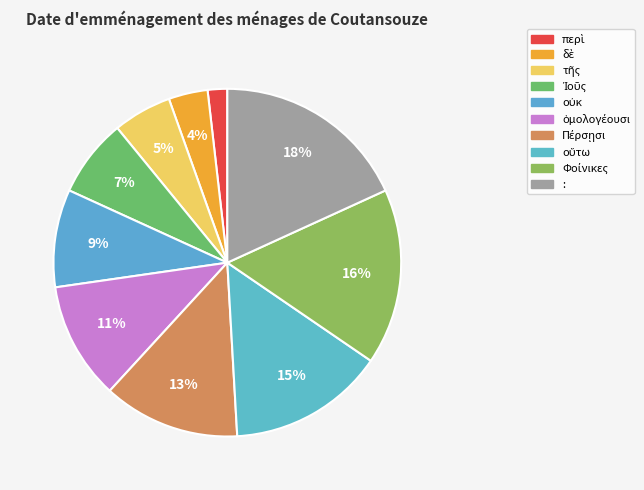

Which category has the biggest portion of the pie?

: